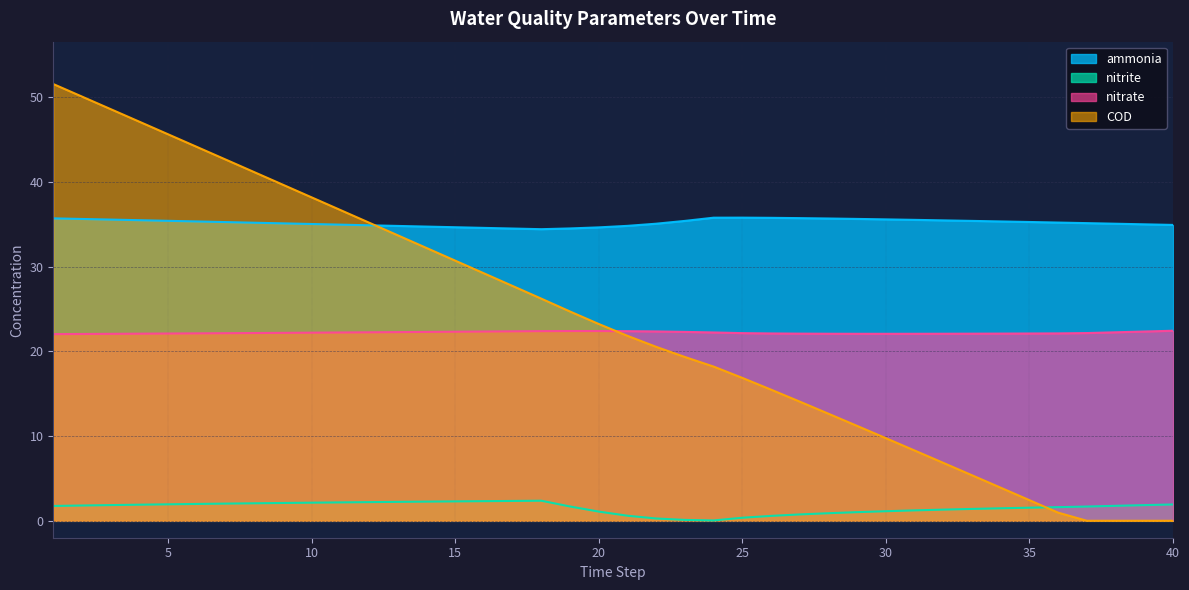

Which label corresponds to the largest value in the chart?

1